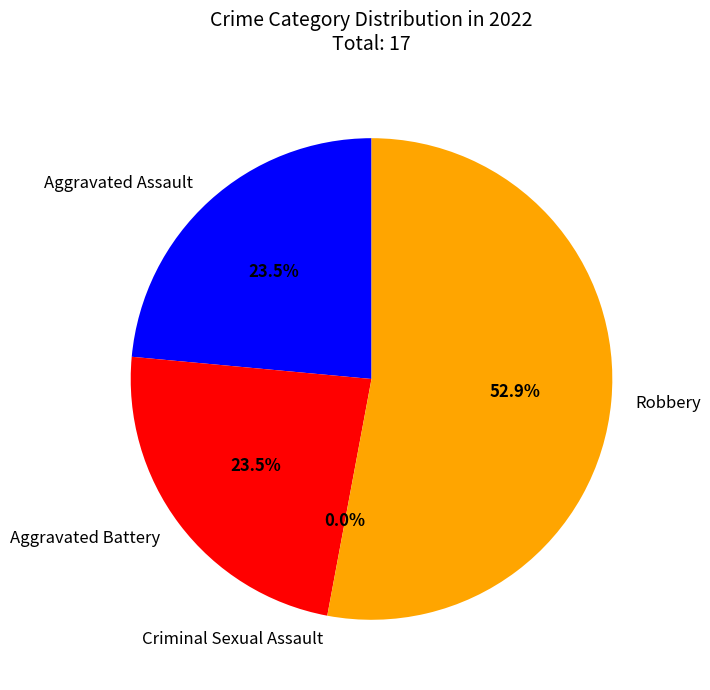

Rank the categories by value from lowest to highest.

Criminal Sexual Assault, Aggravated Assault, Aggravated Battery, Robbery